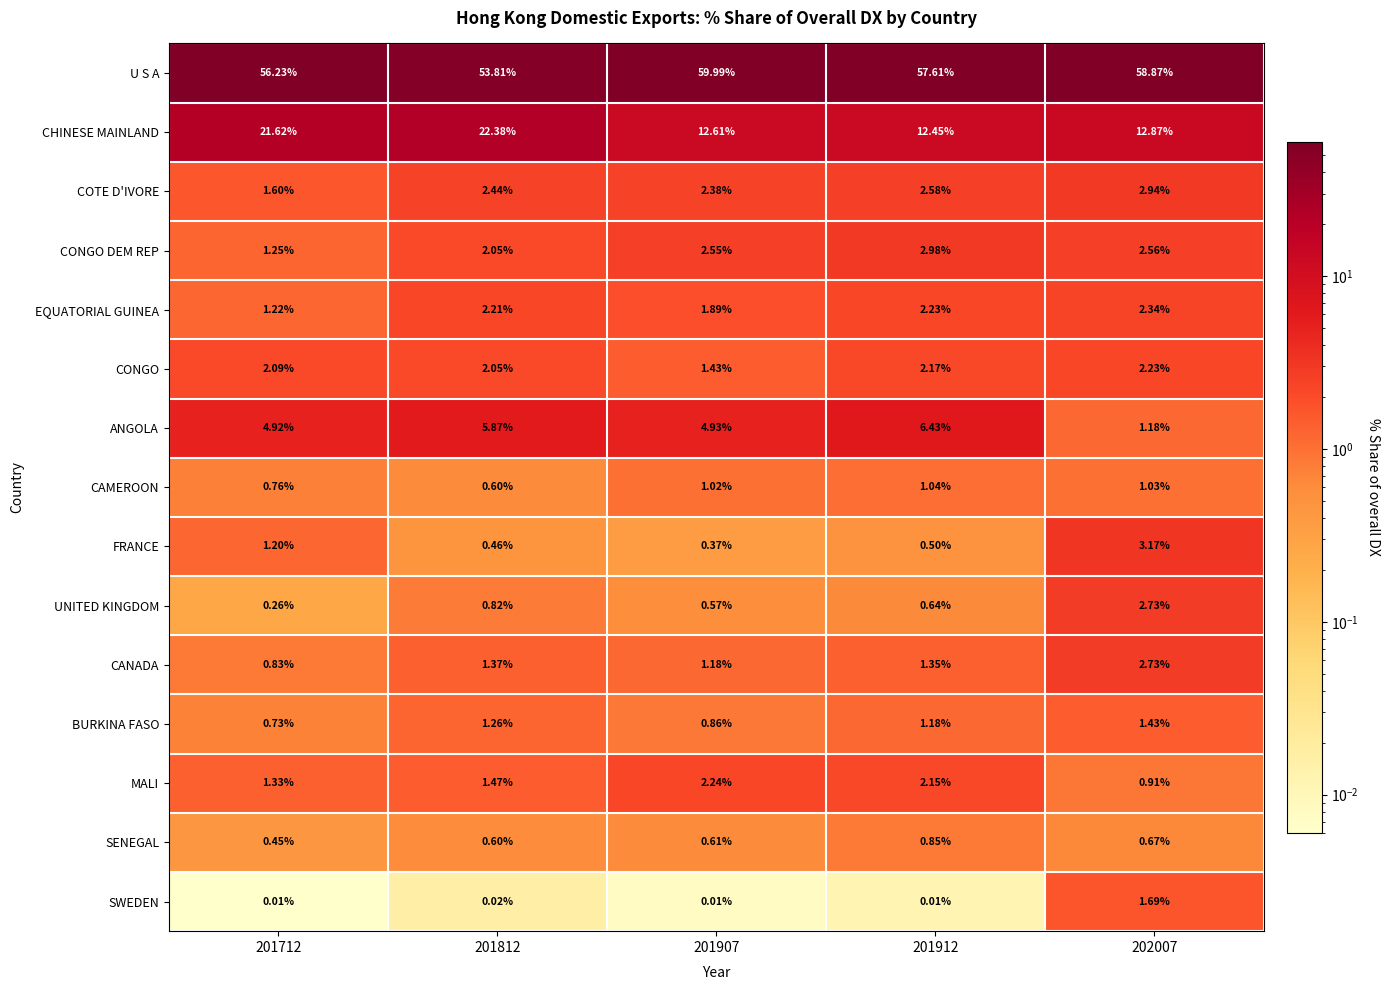

How many data points does each series have?

5